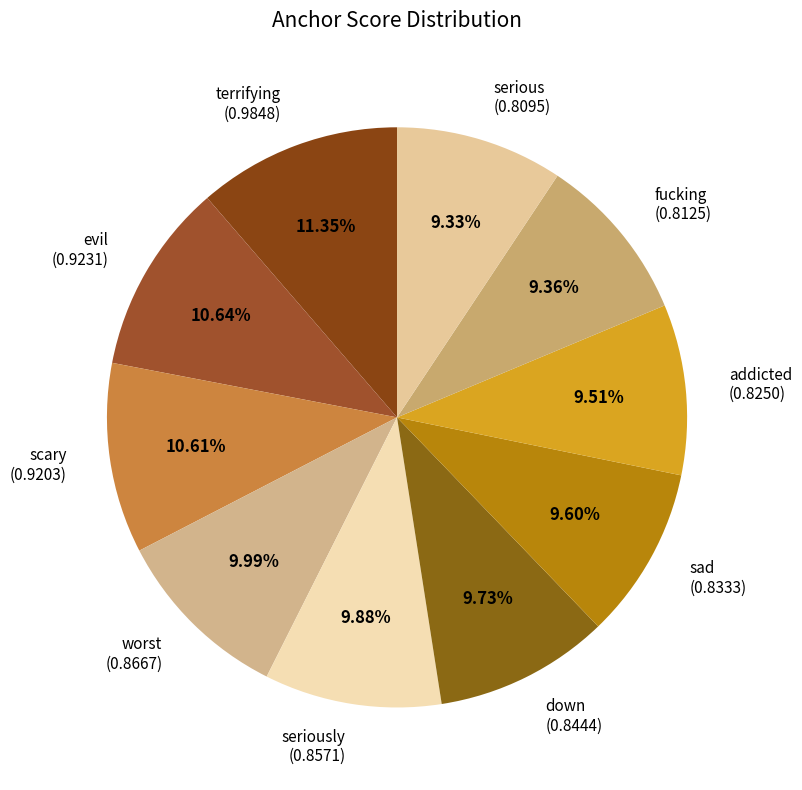

Which category has the biggest portion of the pie?

terrifying